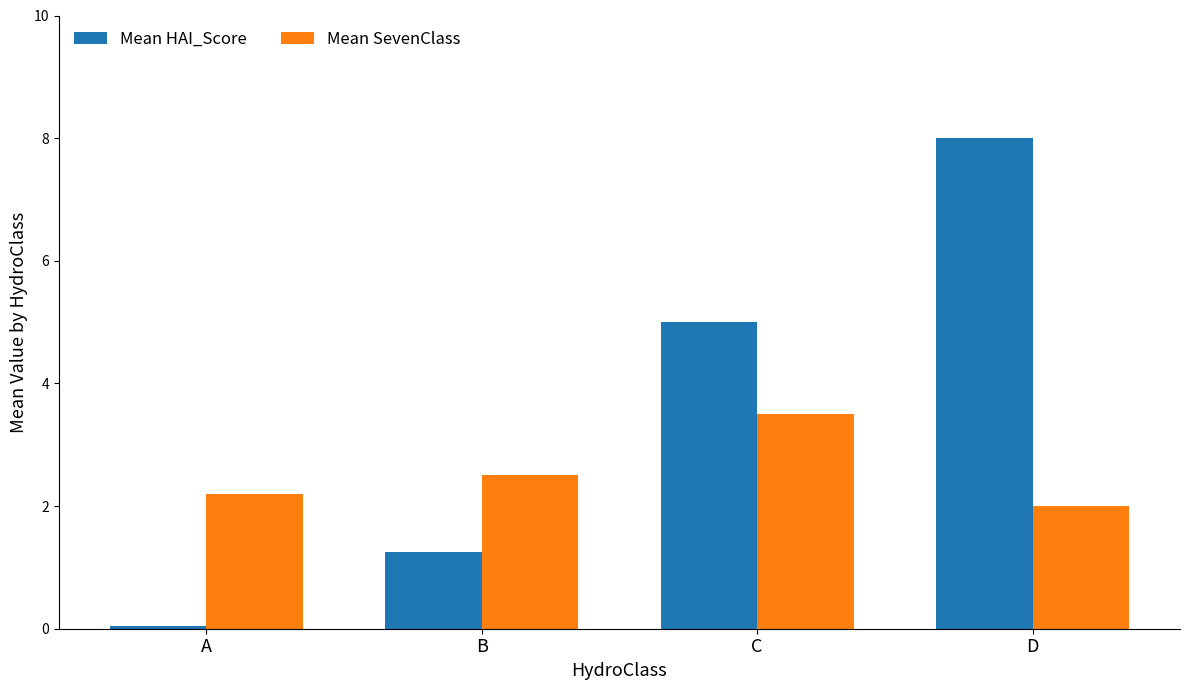

Is the value of Mean SevenClass at A greater than the value of Mean HAI_Score at A?

Yes